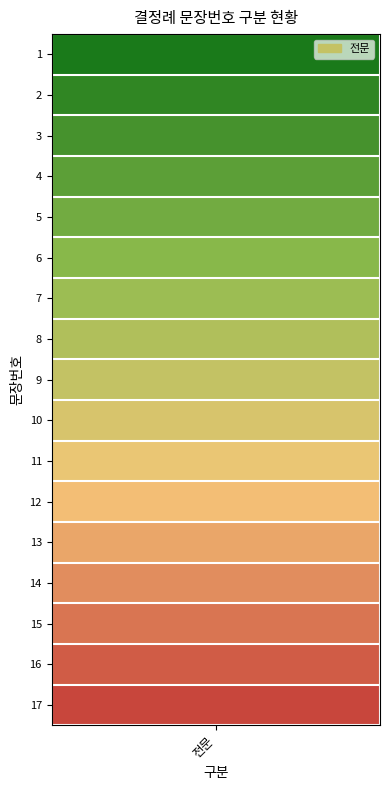

Rank the categories by value from lowest to highest.

1, 2, 3, 4, 5, 6, 7, 8, 9, 10, 11, 12, 13, 14, 15, 16, 17